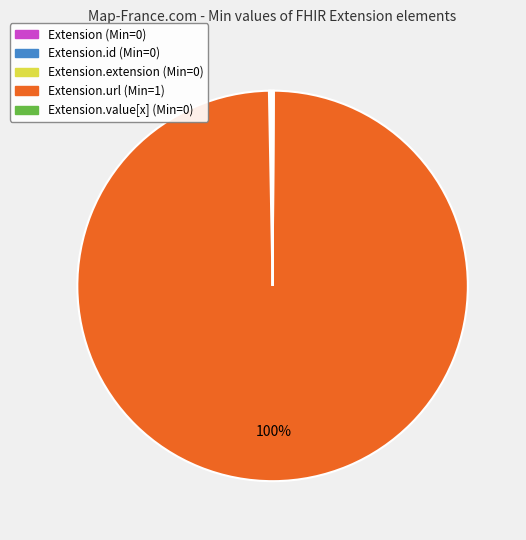

Is there a majority slice in this chart?

Yes